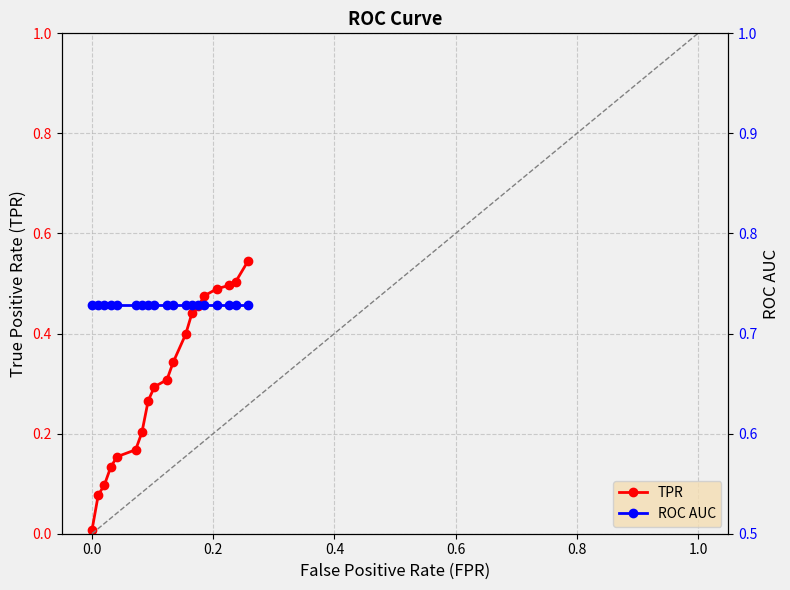

What position from the left is 0.1030927835051546?

9